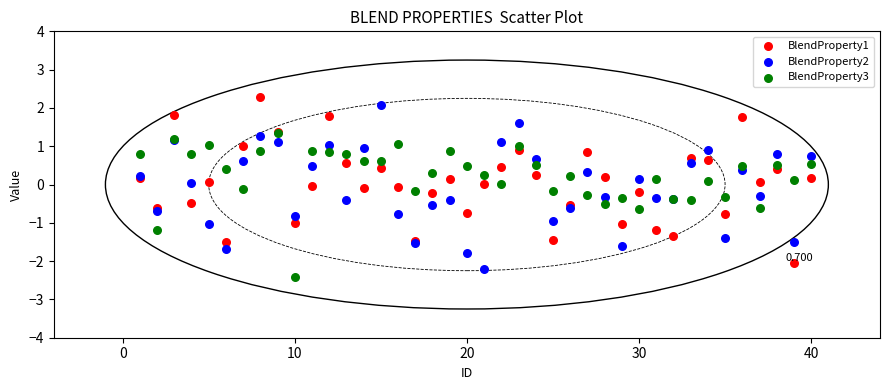

Which series reaches the maximum Y coordinate?

BlendProperty1